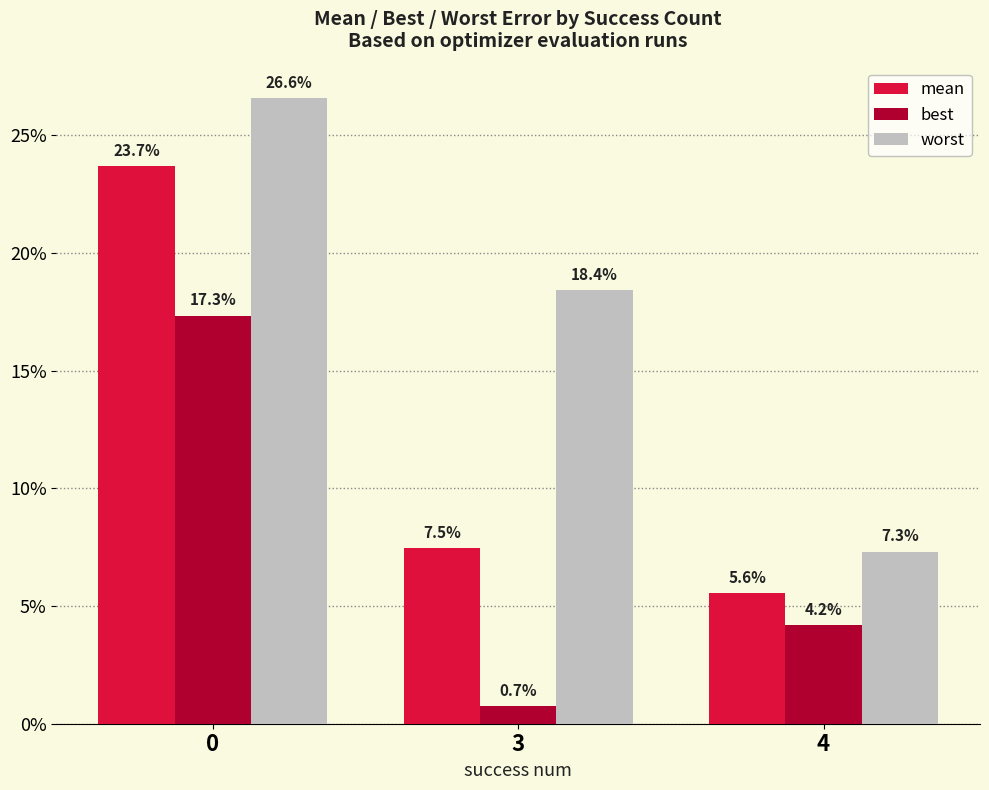

Does the chart contain stacked bars?

No